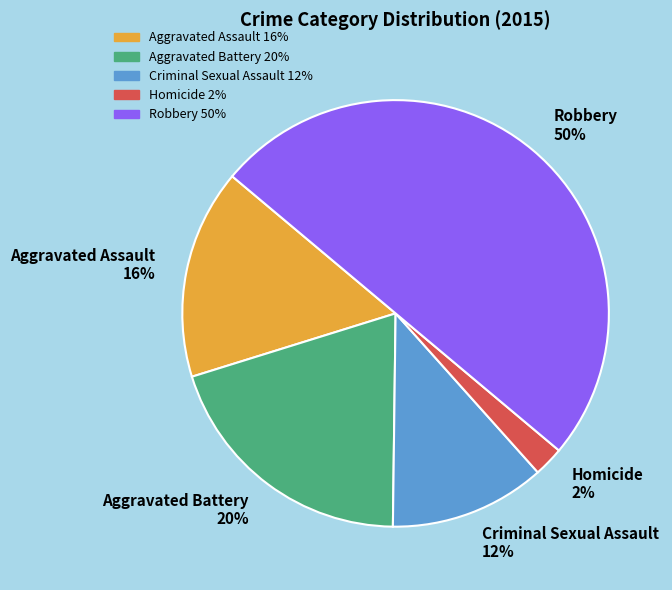

Is the sum of Homicide and Aggravated Battery greater than half?

No